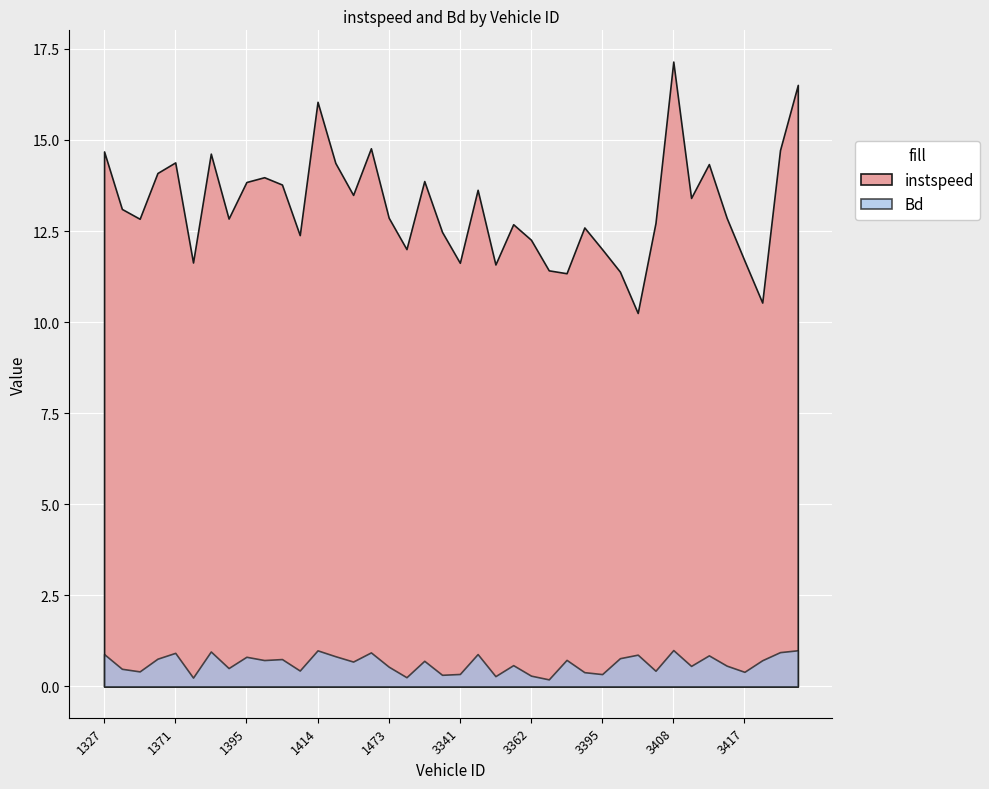

What is the sum of the Bd values at 1348 and 1371?

1.3